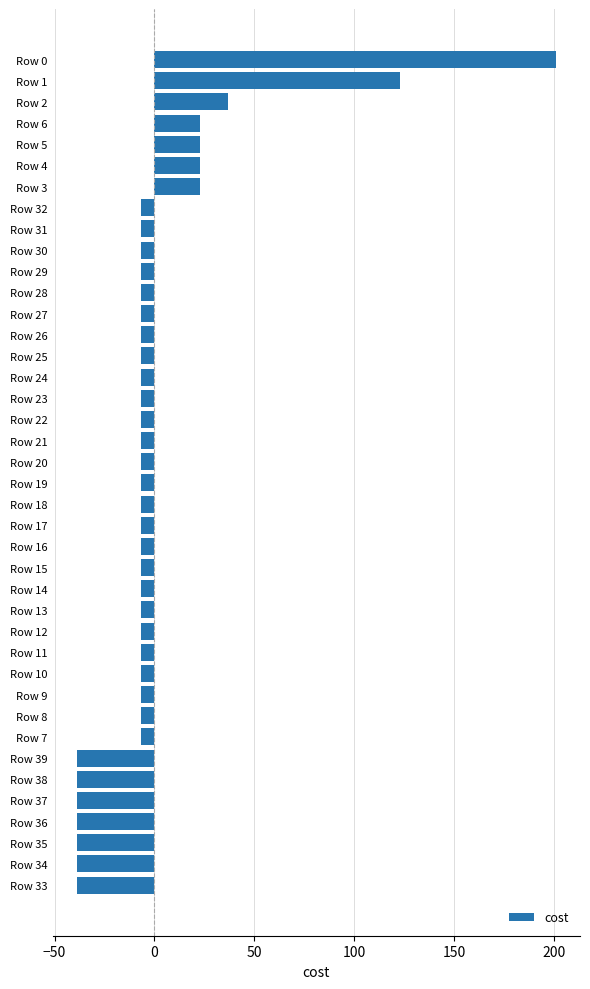

How many bars are there in total?

40